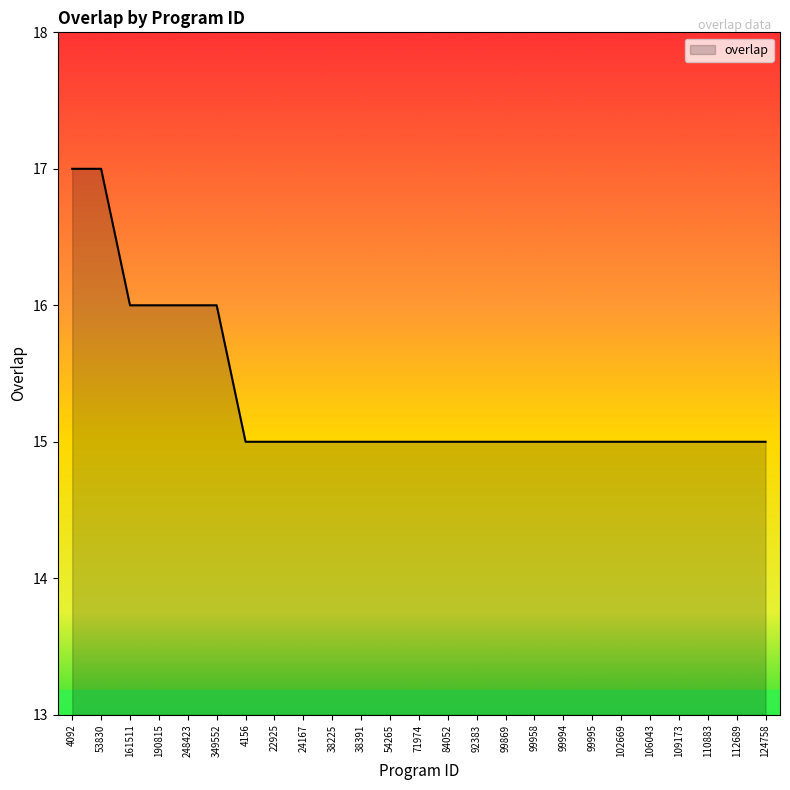

Does the chart have visible grid lines?

No